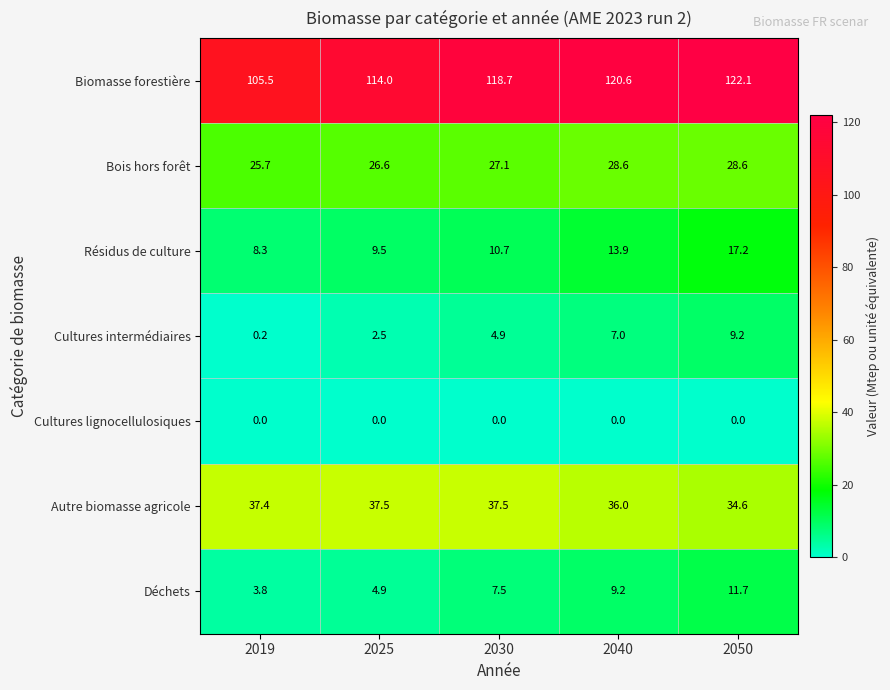

At how many categories does at least one series exceed 60?

5